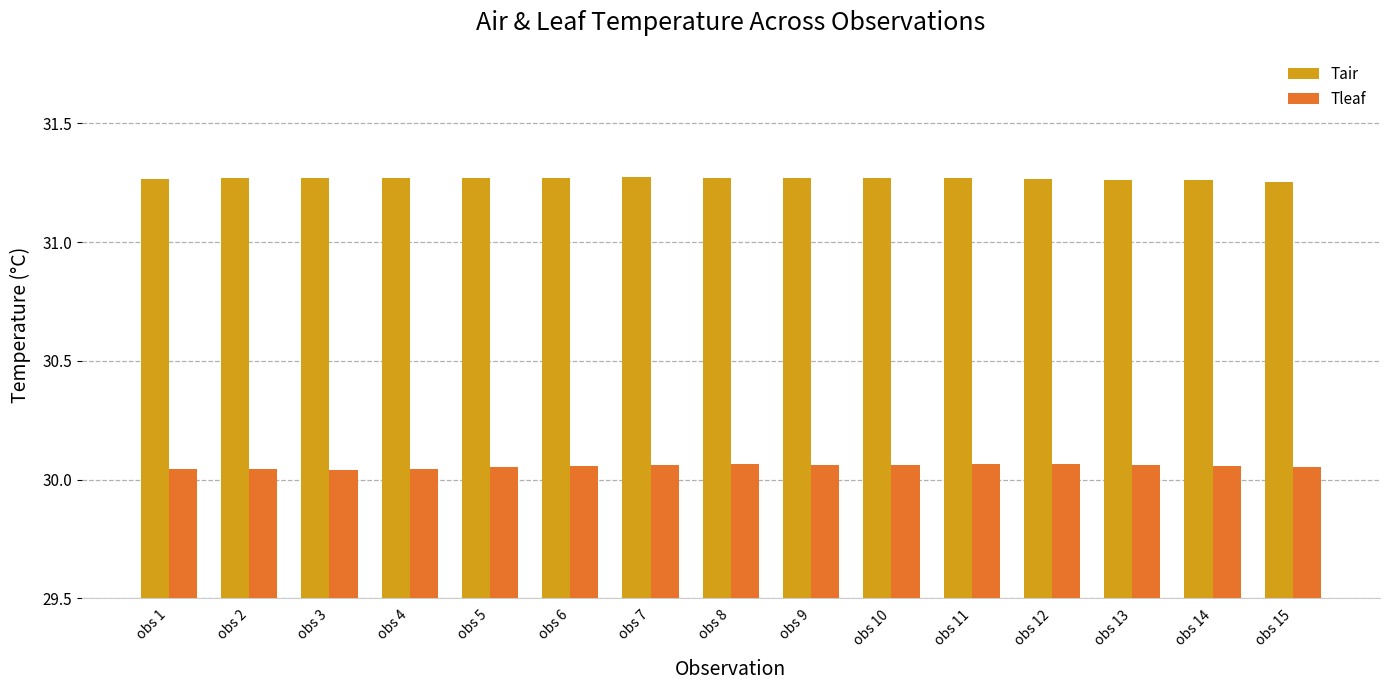

What is the spread (max minus min) of values at obs 8?

1.2